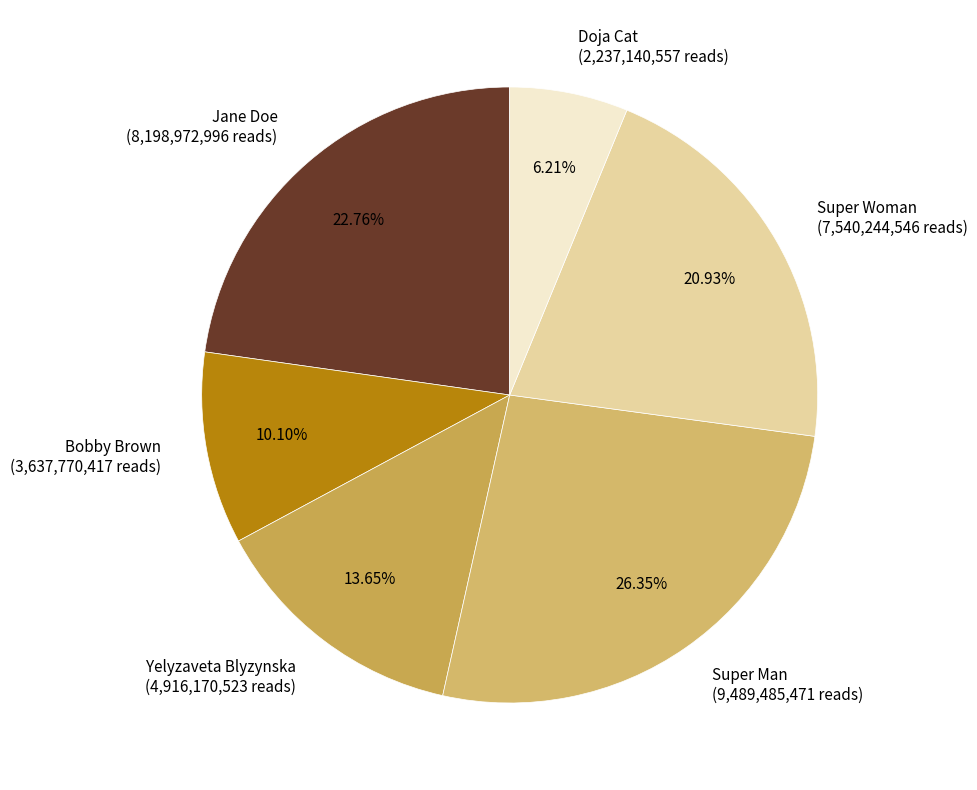

The Bobby Brown slice represents 10% of the pie. True or false?

True